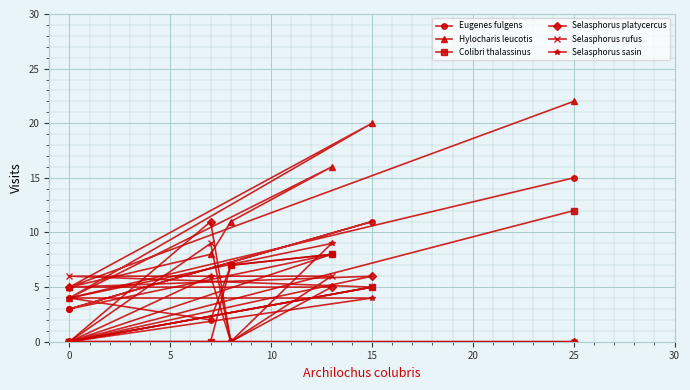

What is the label of the 6th point from the right?

5